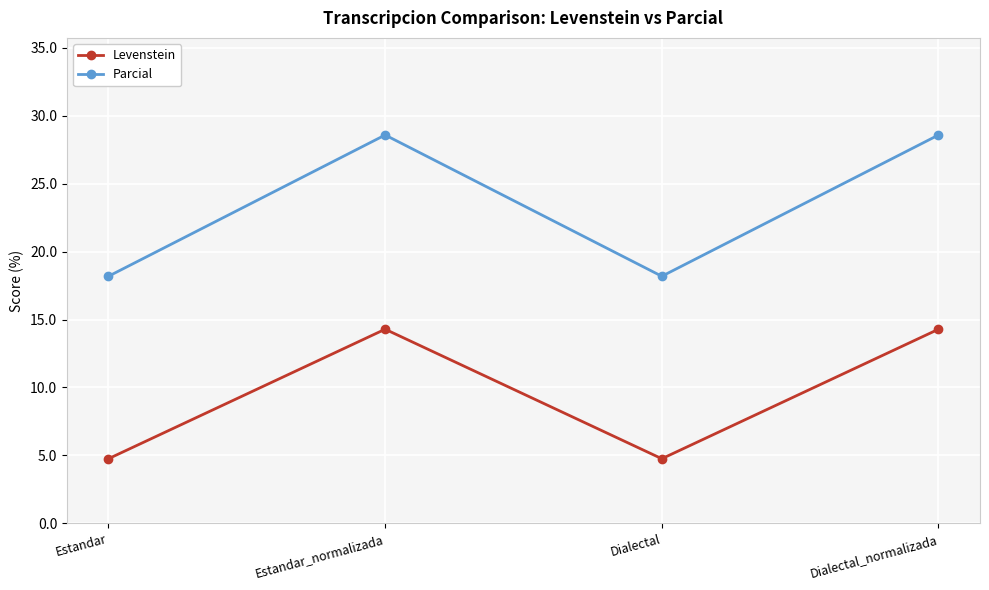

How many interior local peaks does the Levenstein series have?

1